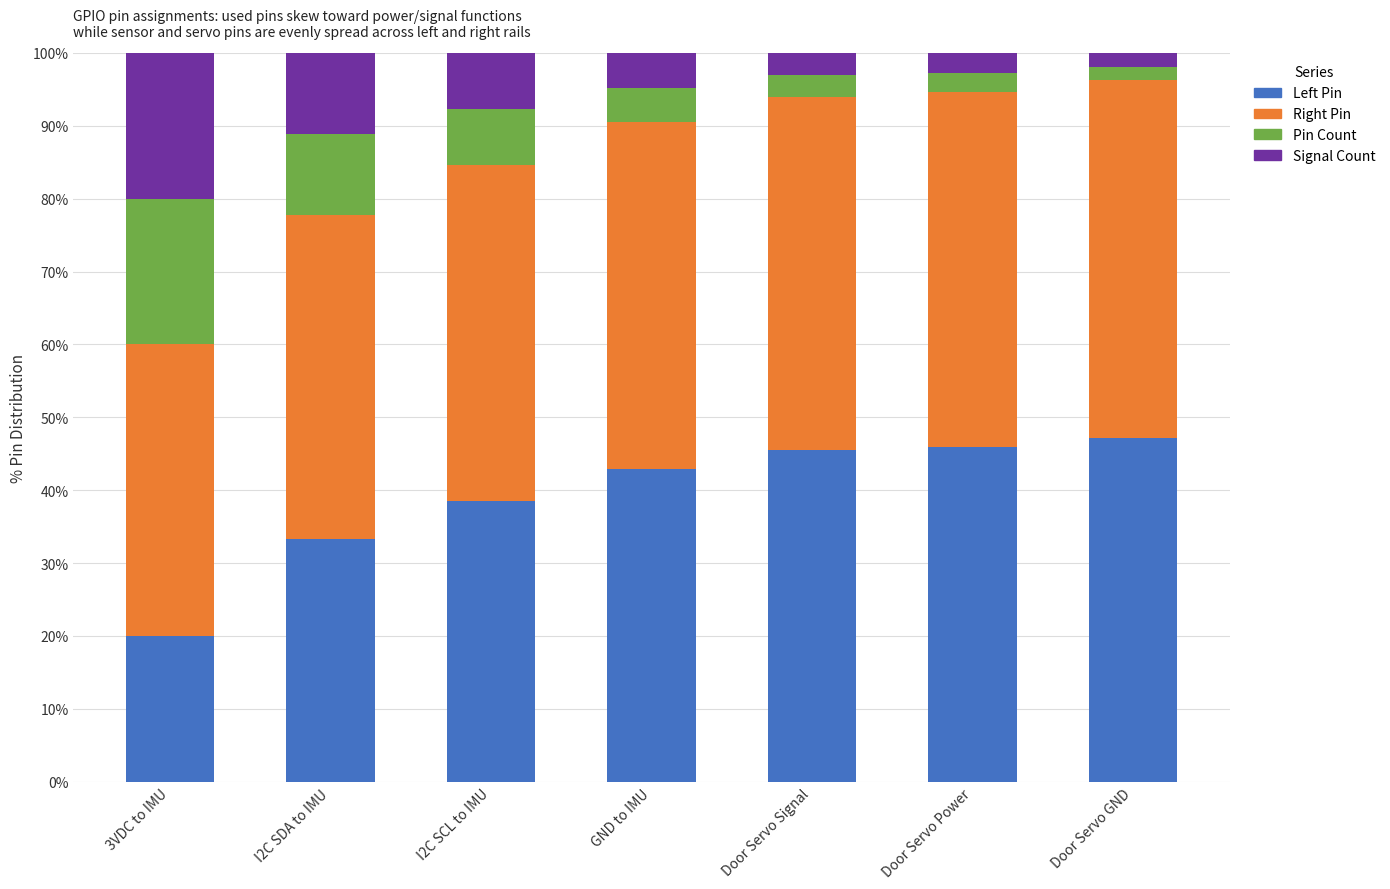

What is the sum of all Left Pin values?

273.2